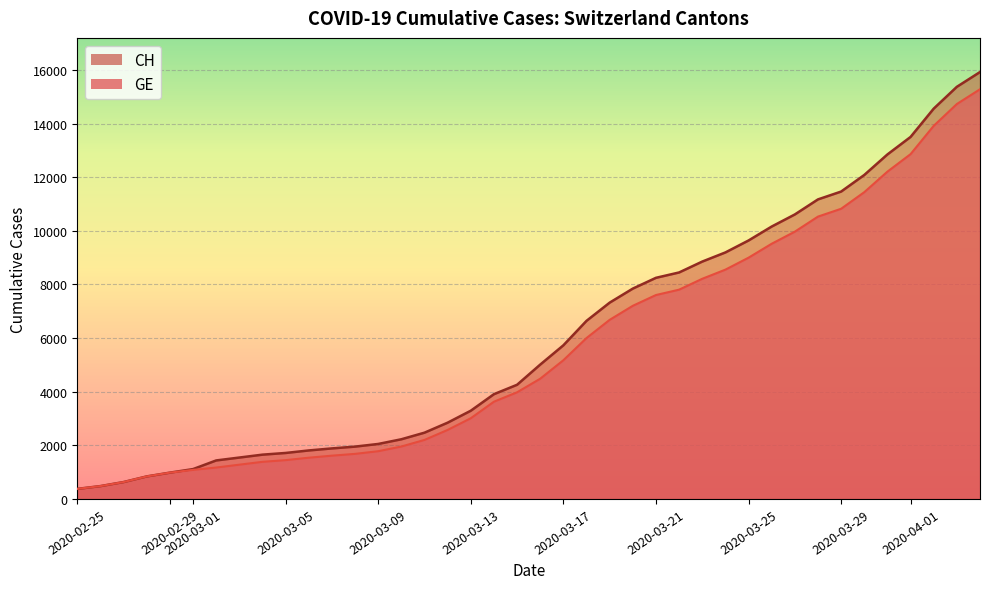

What is the label of the 34th point from the right?

2020-03-02